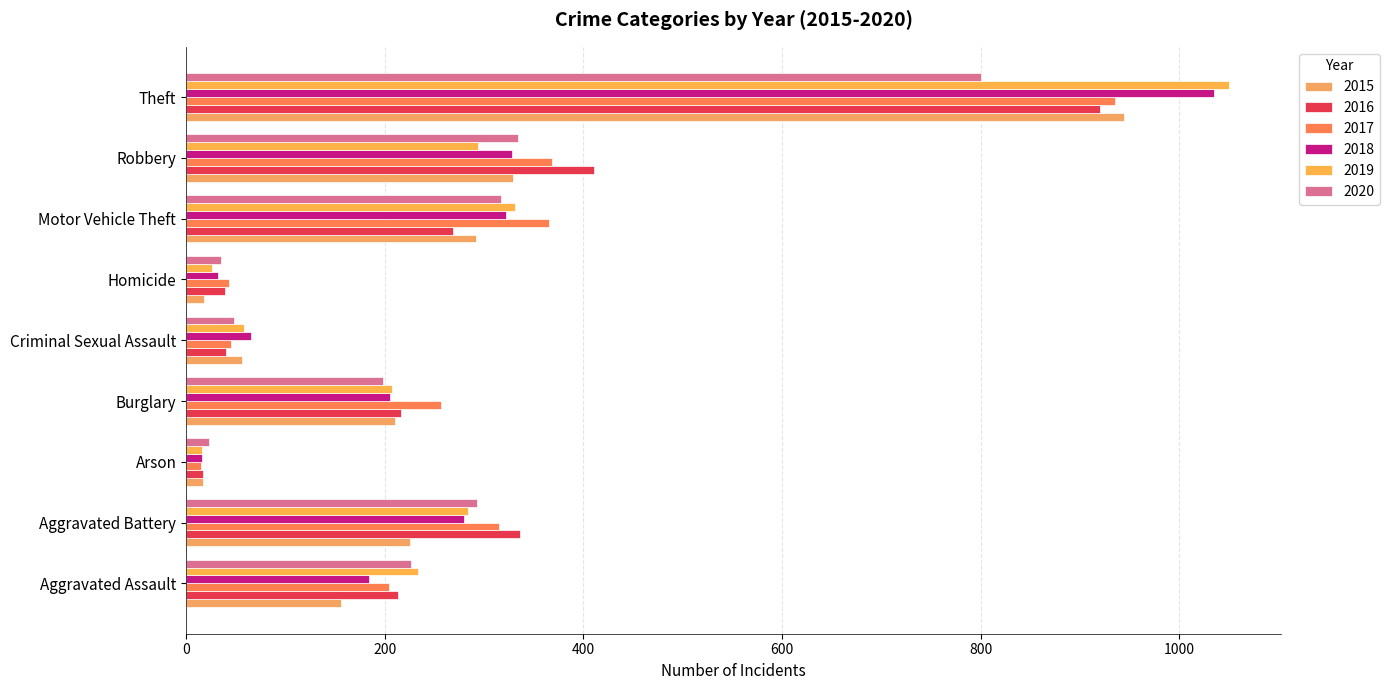

Which series changed the most between Aggravated Battery and Homicide?

2016